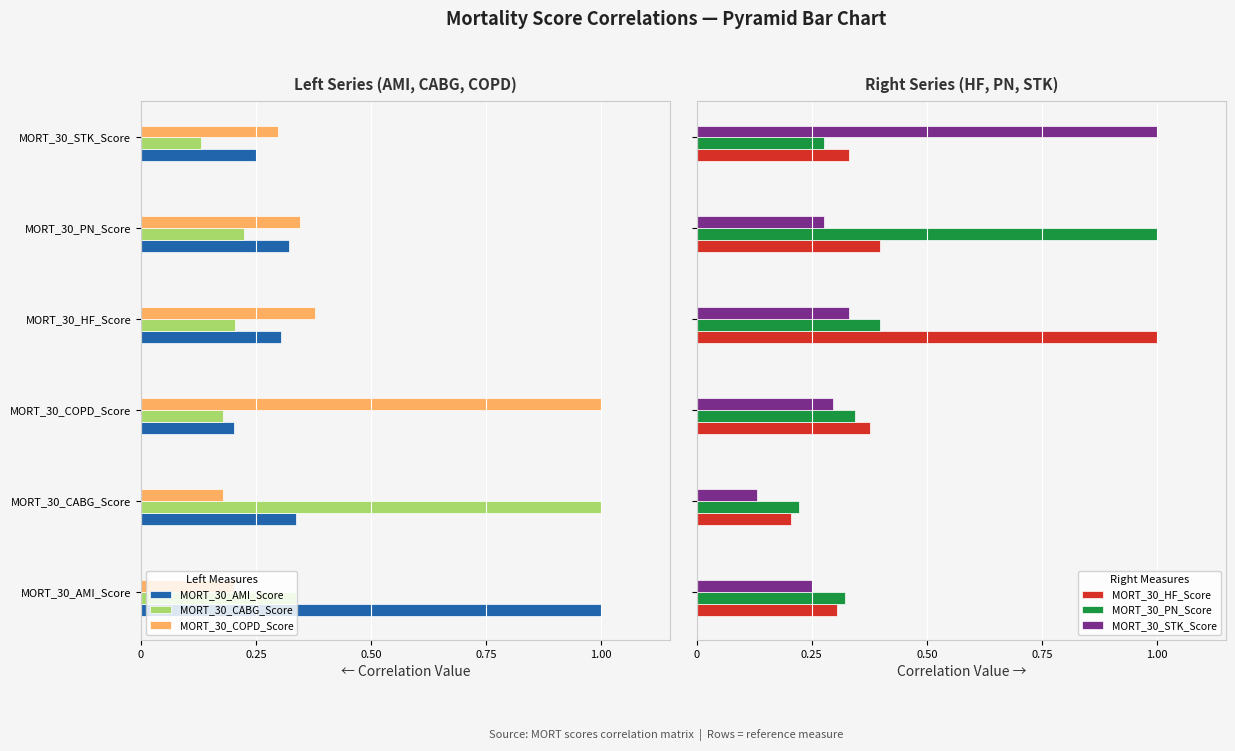

At how many categories does at least one series exceed 0?

6